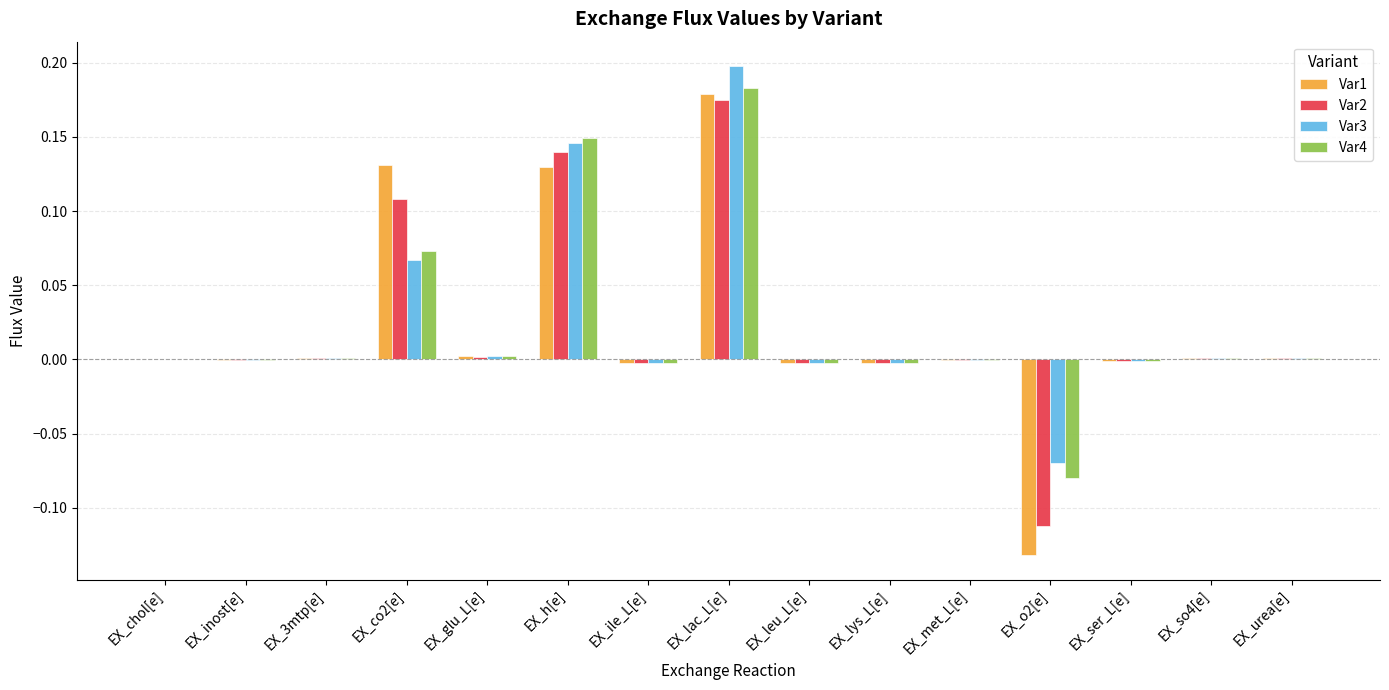

What is the sum of all Var2 values?

0.3